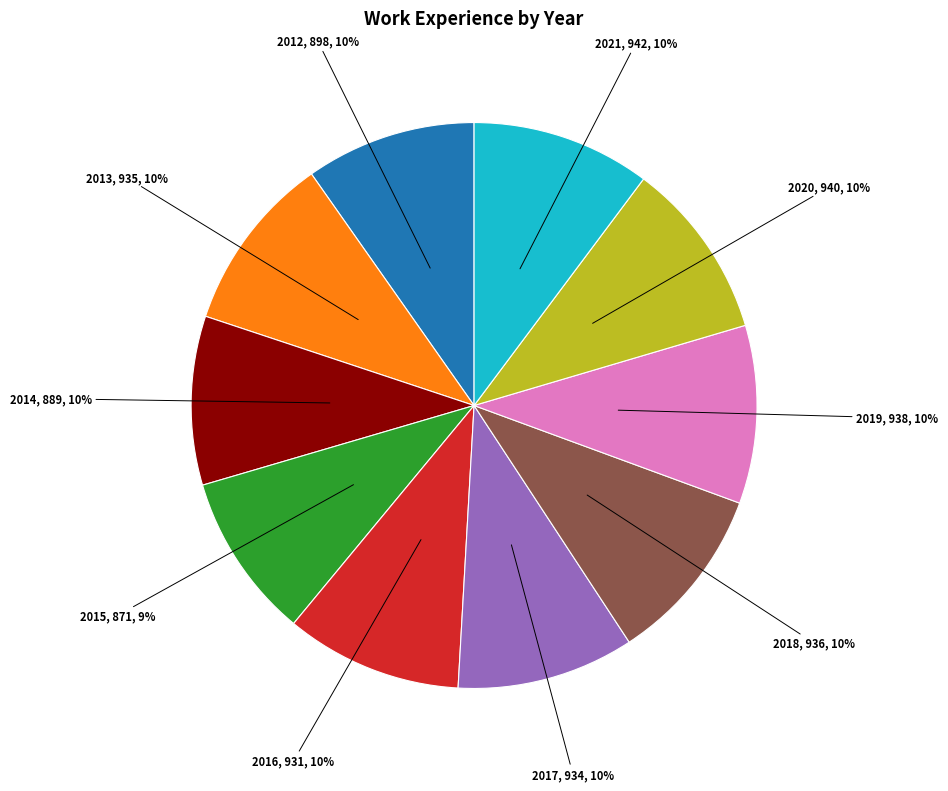

Is there any slice that represents more than half of the pie?

No